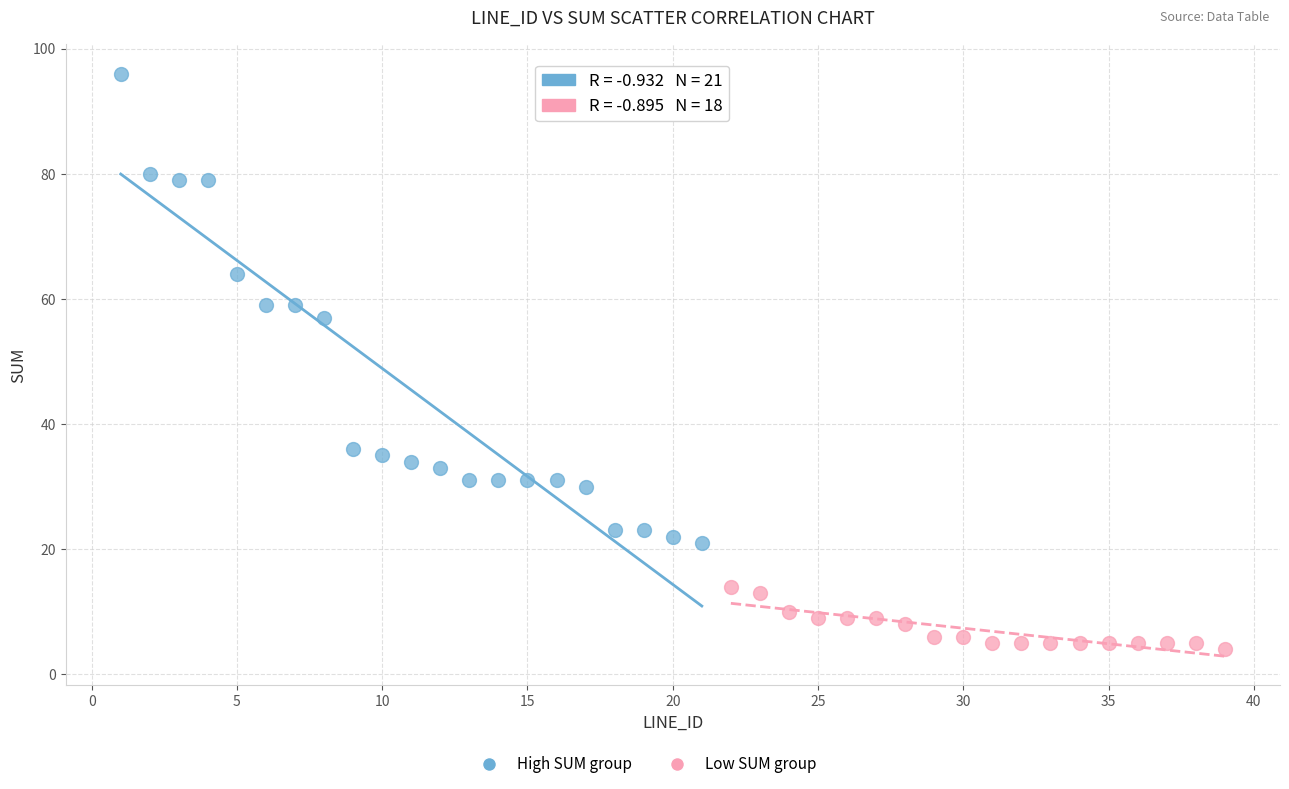

Which series has the widest spread of Y values?

High SUM group